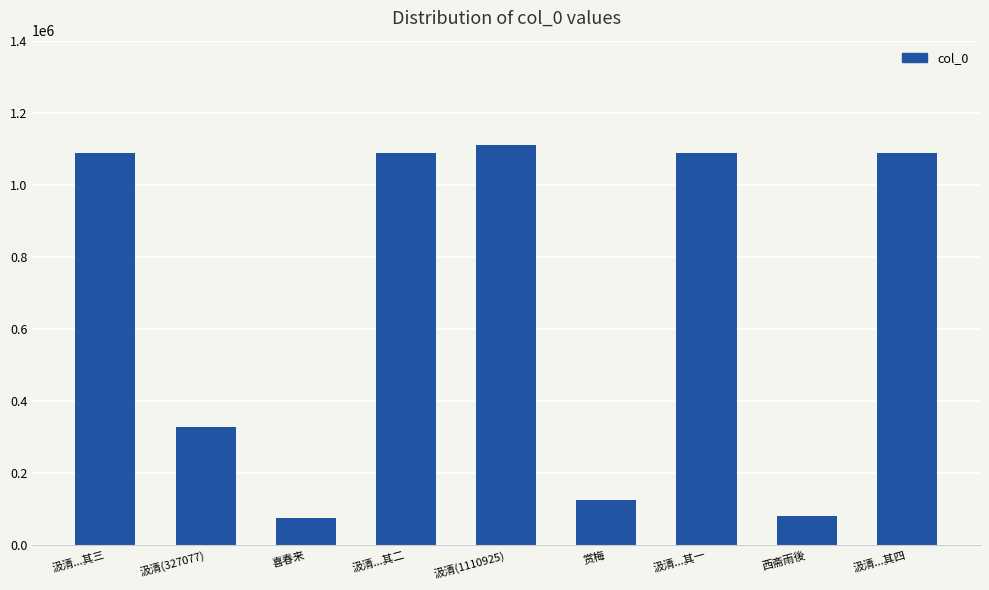

How many bars are there in total?

9